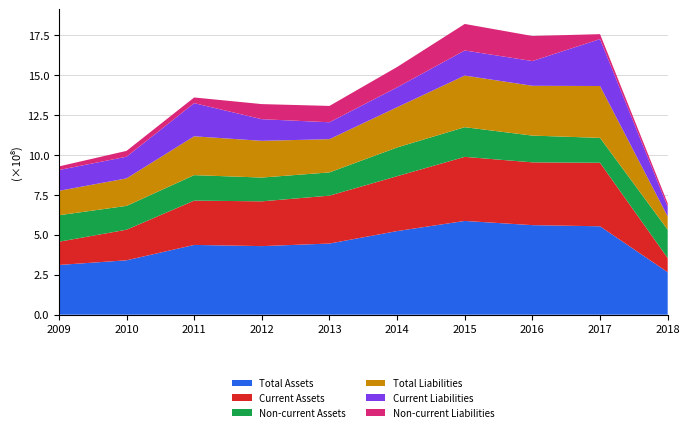

Reading left to right, extract all data points from this chart.

Total Assets: 2009=311499633	2010=340743877	2011=437098306	2012=429555750	2013=445654797	2014=523803644	2015=587302248	2016=560936541	2017=553782951	2018=266245868
Current Assets: 2009=145502480	2010=191596832	2011=277474685	2012=280584396	2013=300128199	2014=343810454	2015=401399588	2016=393429096	2017=397819815	2018=88731786
Non-current Assets: 2009=165997152	2010=149147045	2011=159623622	2012=148971354	2013=145526598	2014=179993189	2015=185902660	2016=167507445	2017=155963136	2018=177514082
Total Liabilities: 2009=152873203	2010=172342084	2011=243277203	2012=230025400	2013=208259618	2014=252002078	2015=323305469	2016=311987401	2017=324916260	2018=82799985
Current Liabilities: 2009=130405792	2010=135681041	2011=207706997	2012=135502447	2013=105853478	2014=124645024	2015=157230047	2016=154975677	2017=293848522	2018=61058409
Non-current Liabilities: 2009=22467411	2010=36661044	2011=35570206	2012=94522953	2013=102406140	2014=127357054	2015=166075423	2016=157011724	2017=31067738	2018=21741576